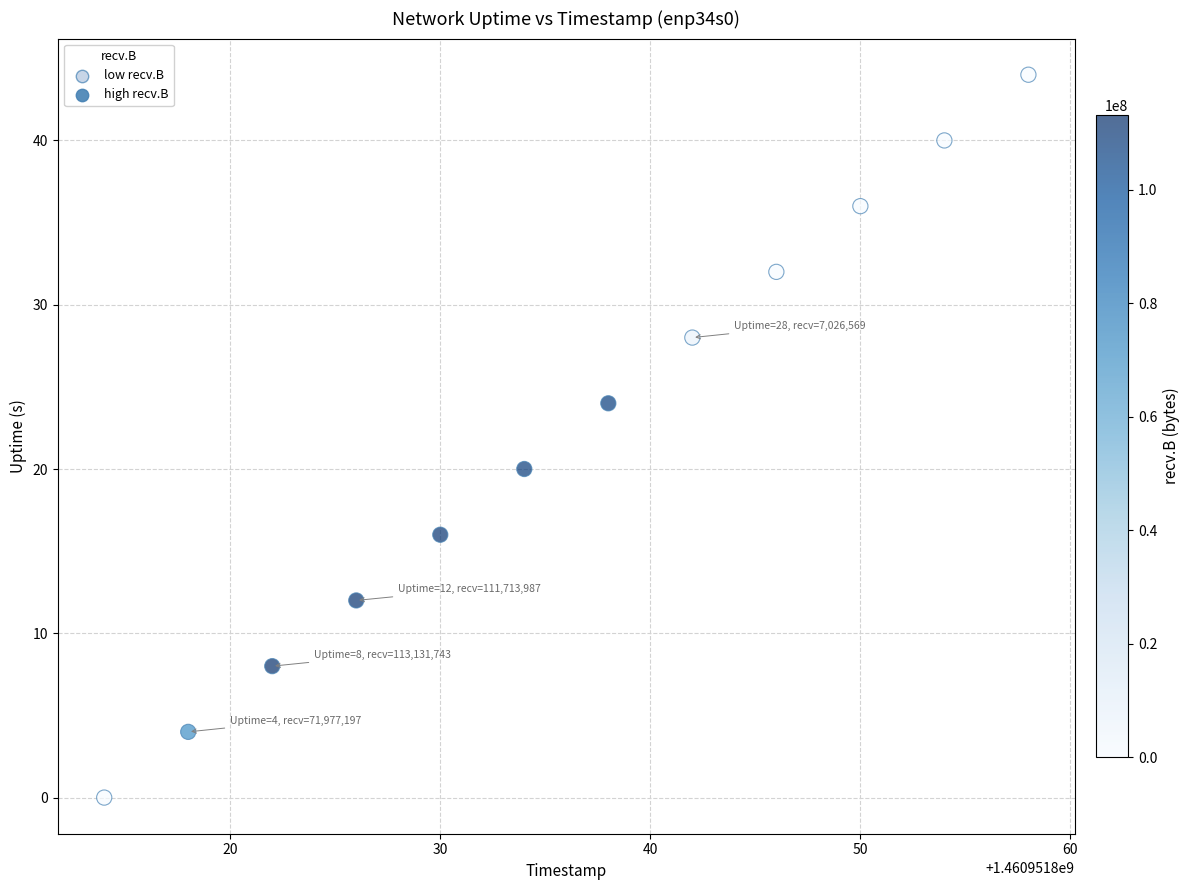

What is the average Y value?

22